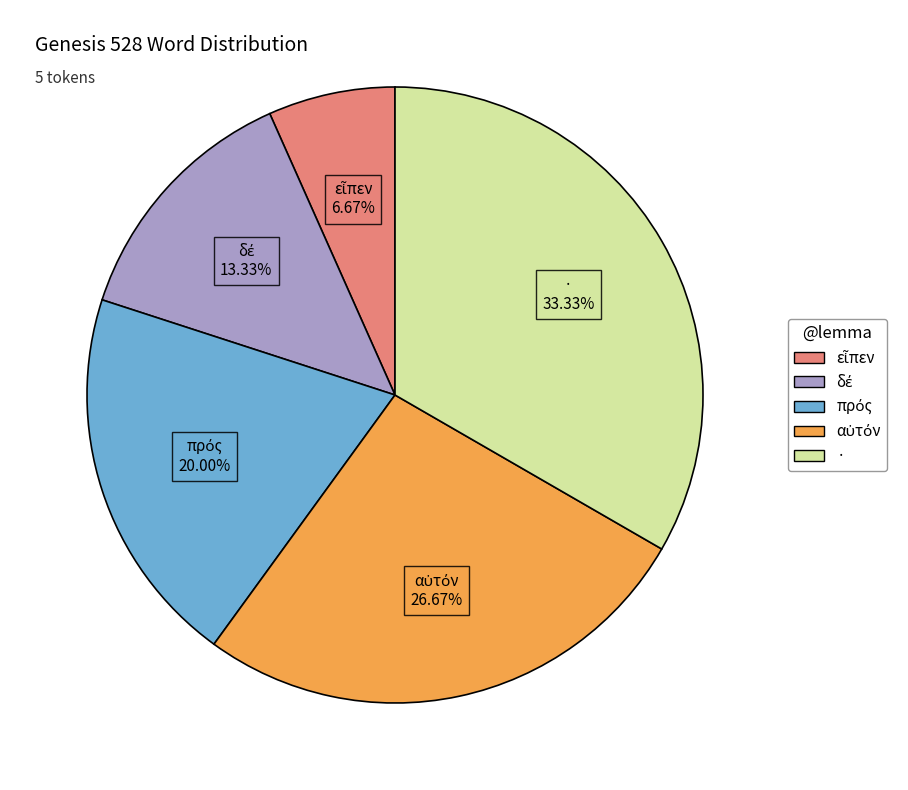

What is the largest slice in the pie chart?

·